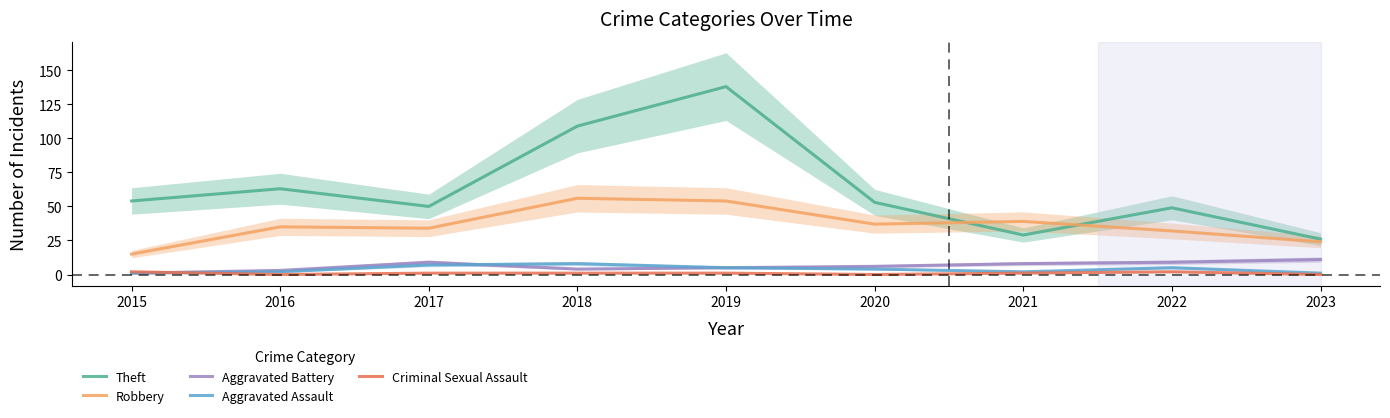

What is the sum of the Robbery values at 2020 and 2022?

69